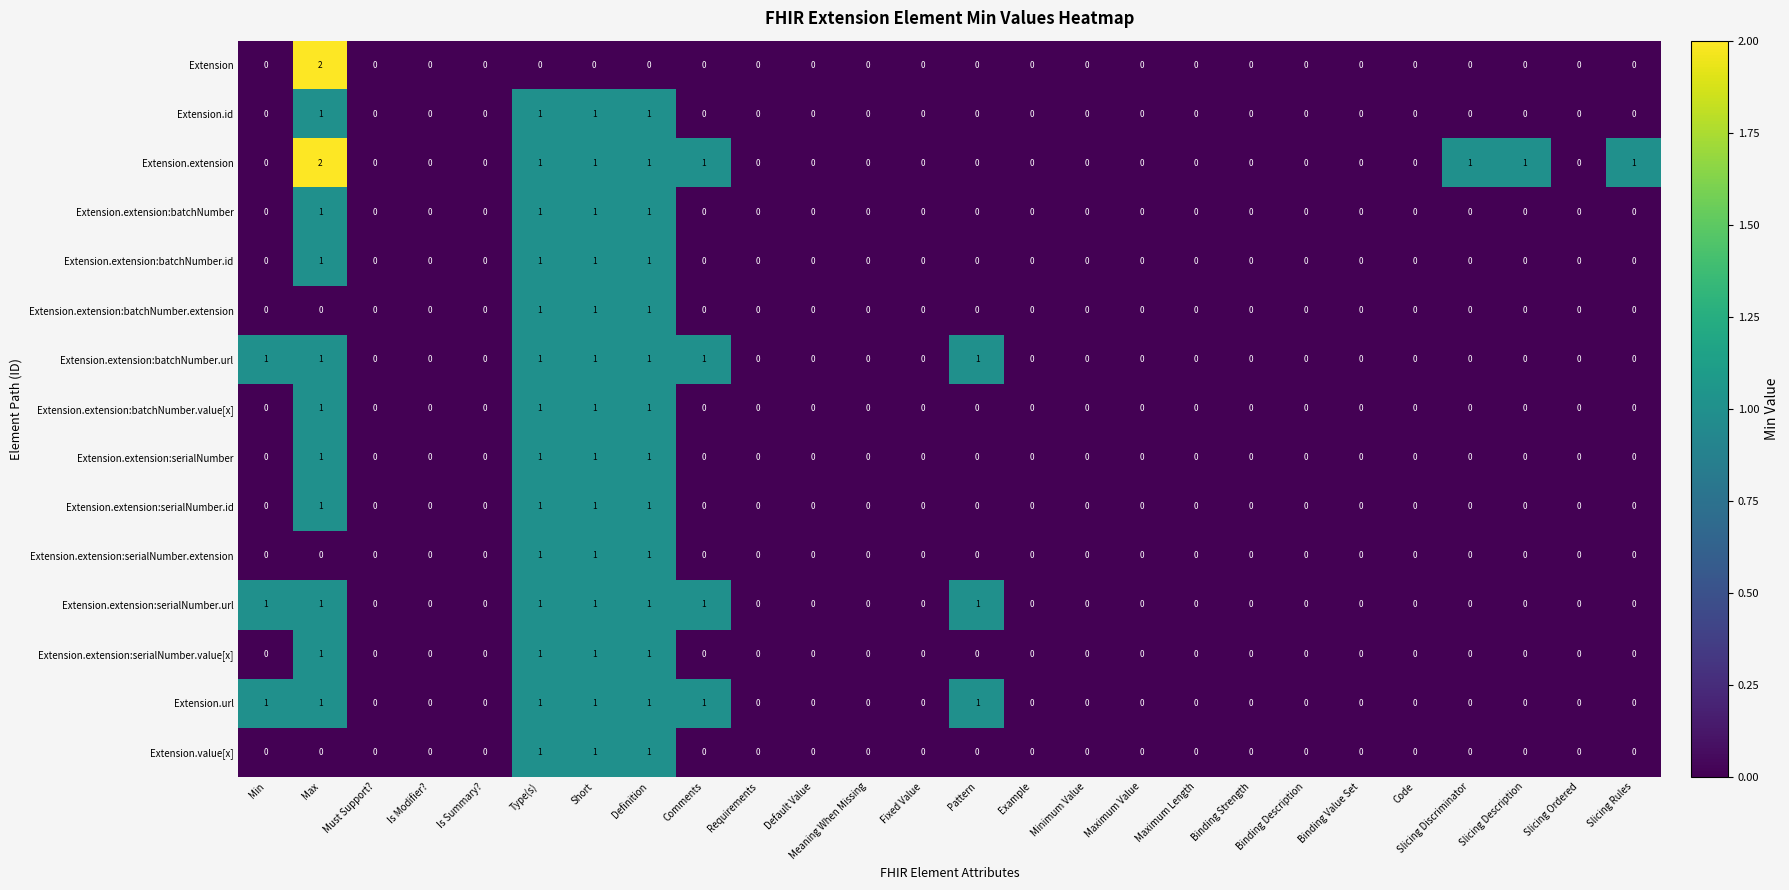

What is the sum of all Extension.id values?

4